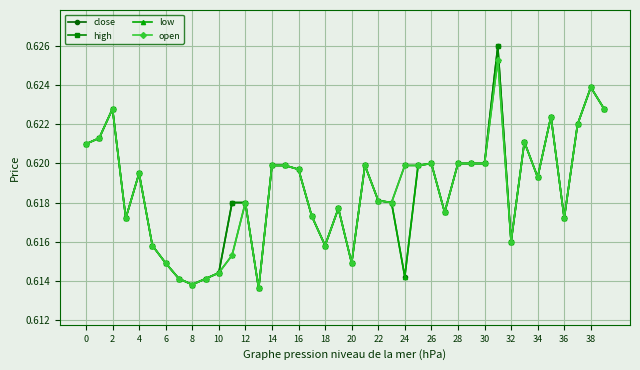

What is the sum of all open values?

24.7